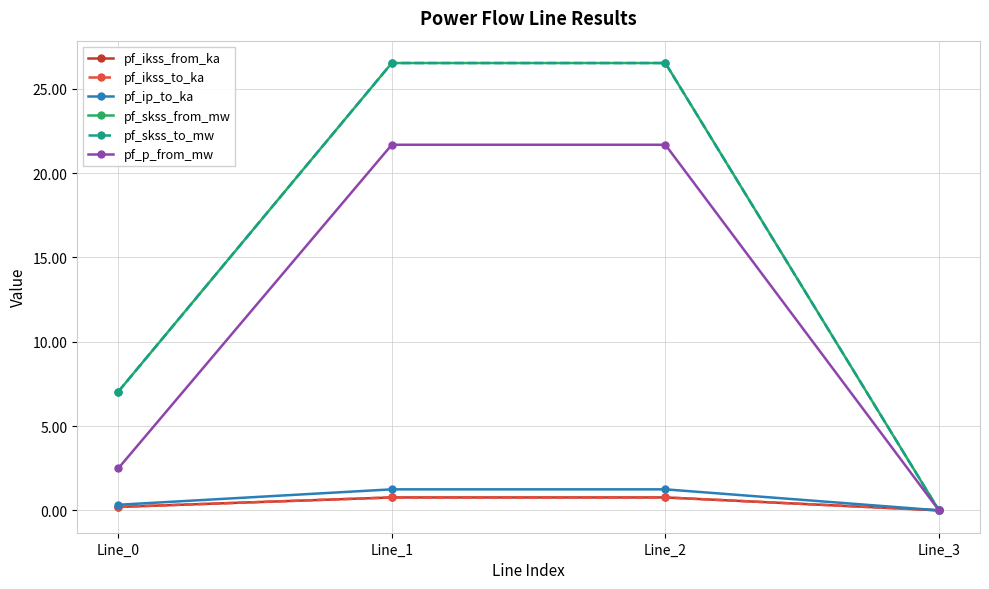

Is this an area chart (filled region under the line)?

No